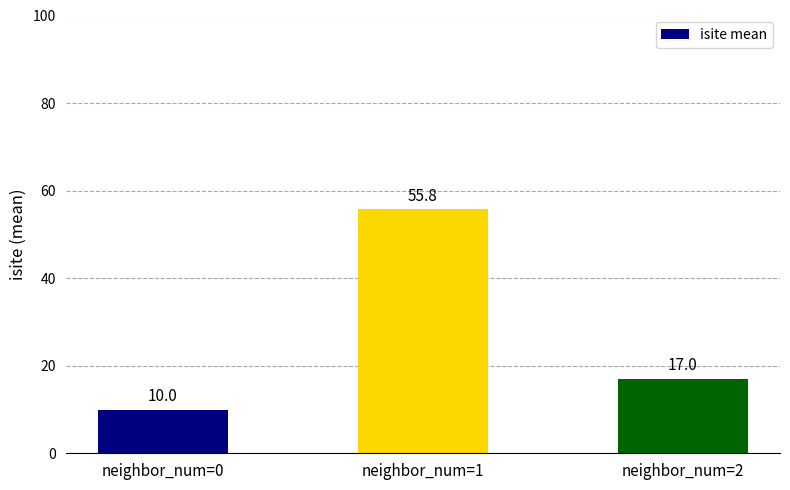

Reading left to right, what are all the values shown in this chart?

neighbor_num=0=10.0	neighbor_num=1=55.8	neighbor_num=2=17.0